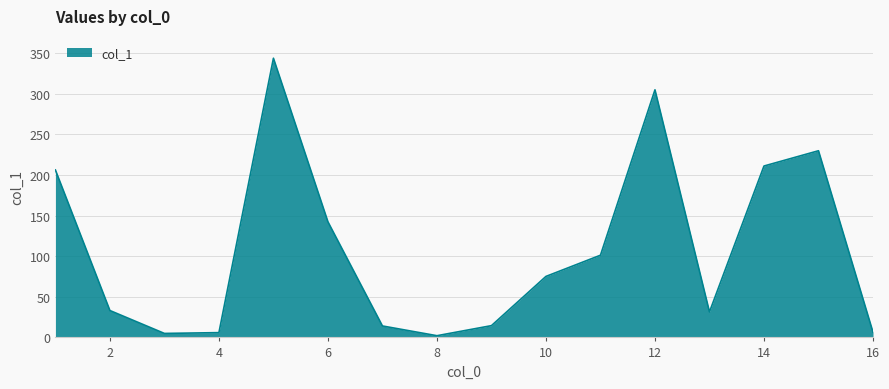

What is the greatest value displayed?

343.7